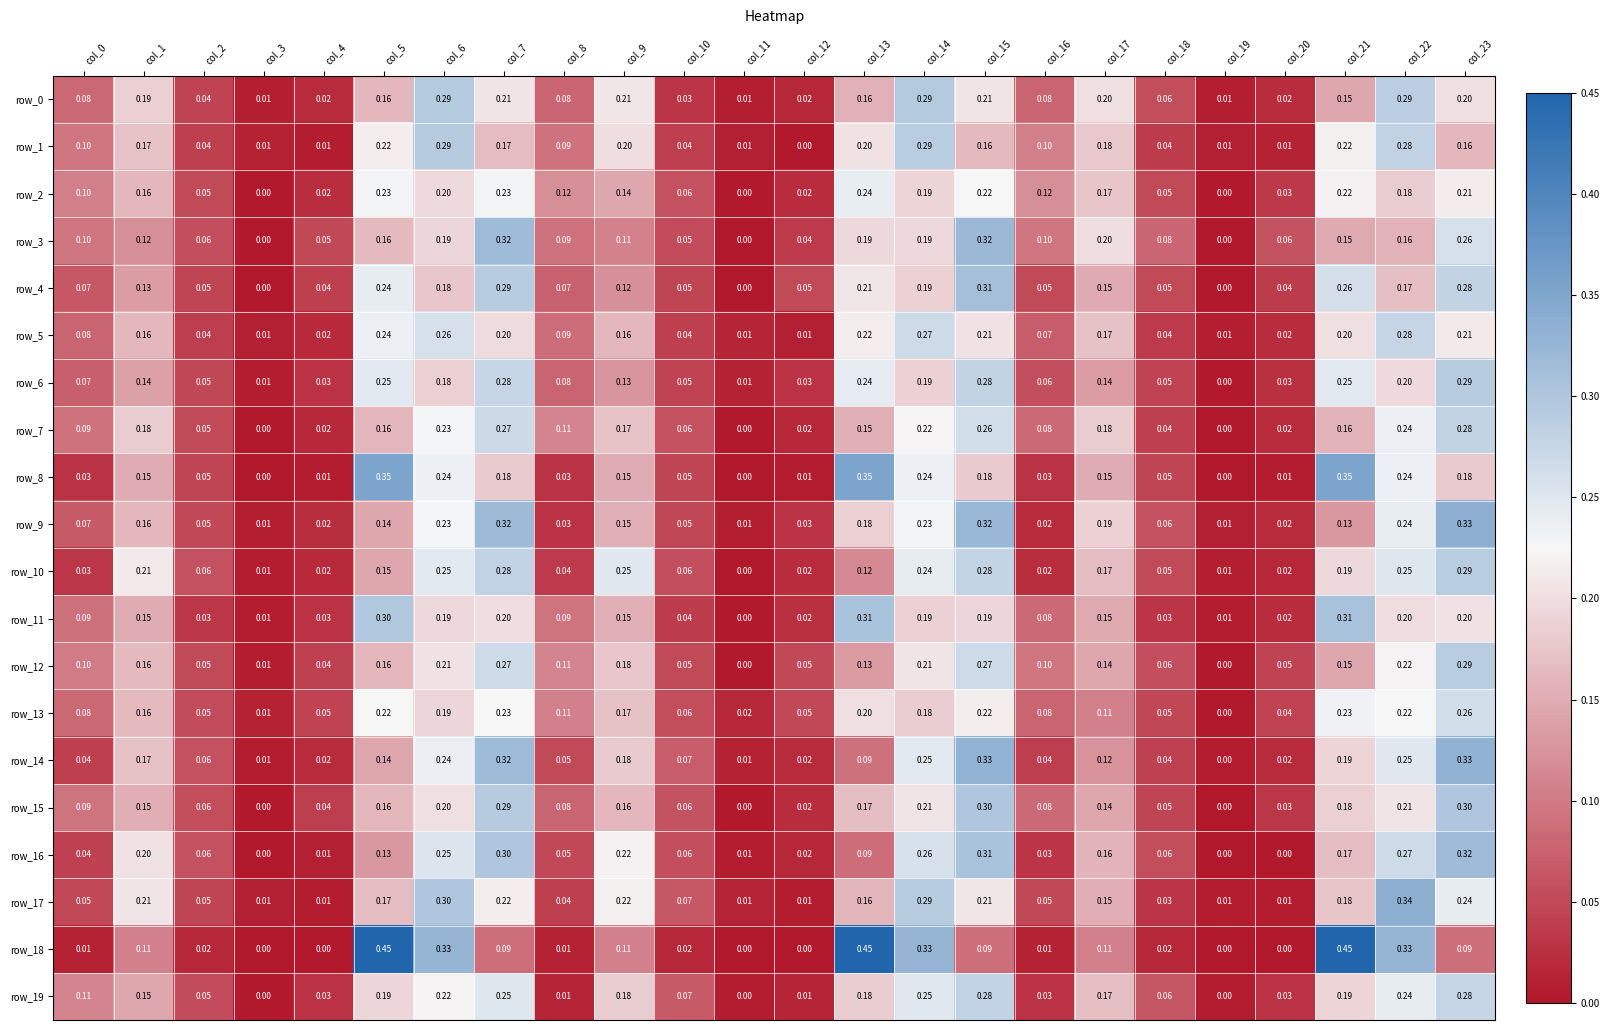

Which series has the widest spread of values?

row_18